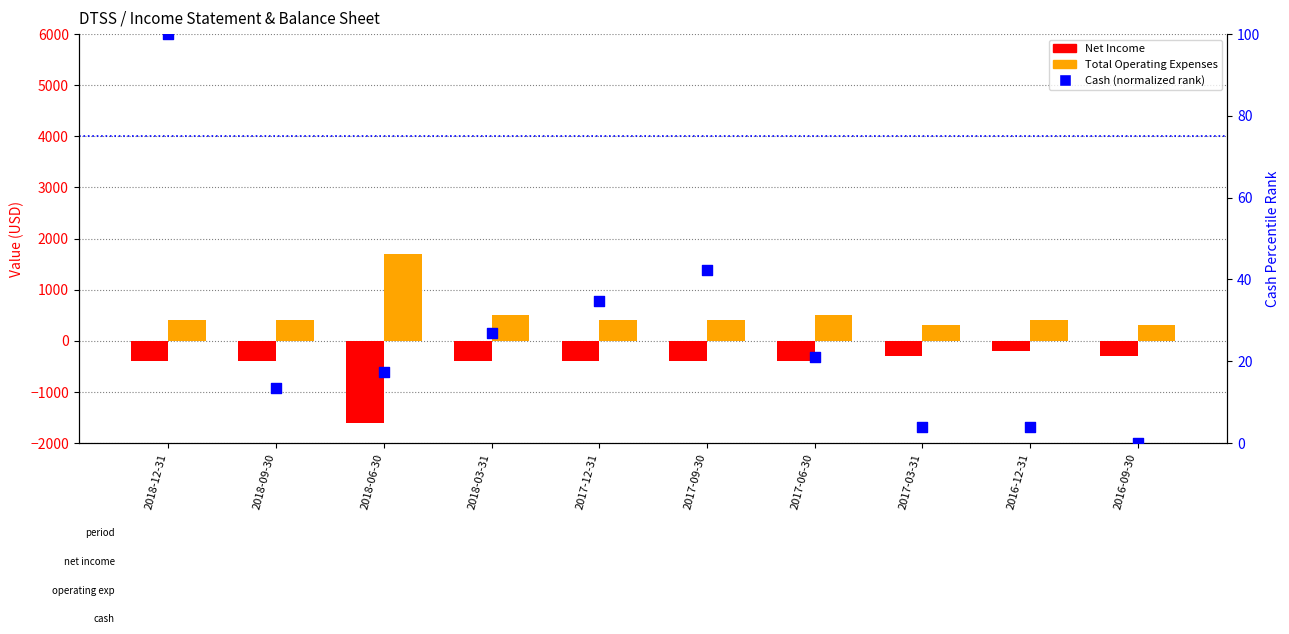

Which series reaches the maximum Y coordinate?

Total Operating Expenses